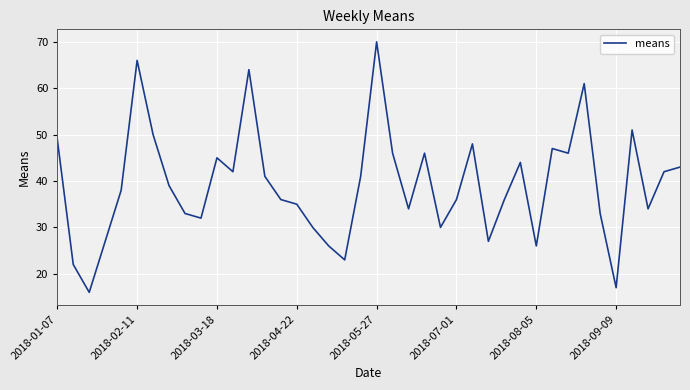

What is the minimum value shown in the chart?

16